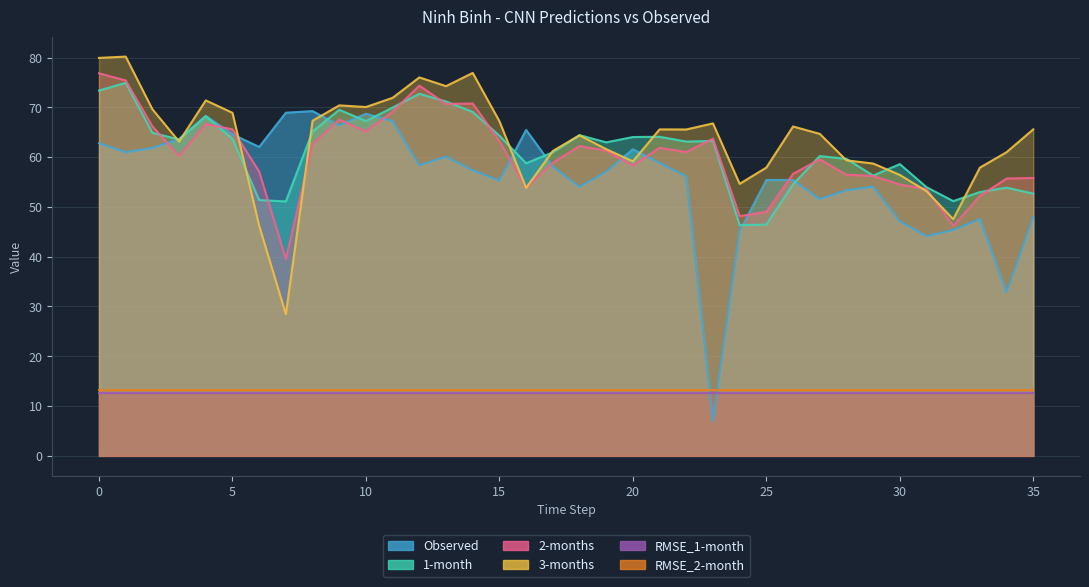

Which series has the largest range (max minus min)?

Observed